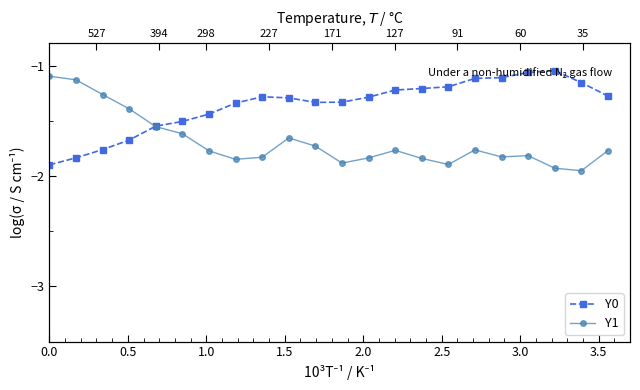

Reading right to left, list all the values displayed in this chart.

Y0: -1.3	-1.2	-1.0	-1.1	-1.1	-1.1	-1.2	-1.2	-1.2	-1.3	-1.3	-1.3	-1.3	-1.3	-1.3	-1.4	-1.5	-1.5	-1.7	-1.8	-1.8	-1.9
Y1: -1.8	-2.0	-1.9	-1.8	-1.8	-1.8	-1.9	-1.8	-1.8	-1.8	-1.9	-1.7	-1.7	-1.8	-1.8	-1.8	-1.6	-1.6	-1.4	-1.3	-1.1	-1.1